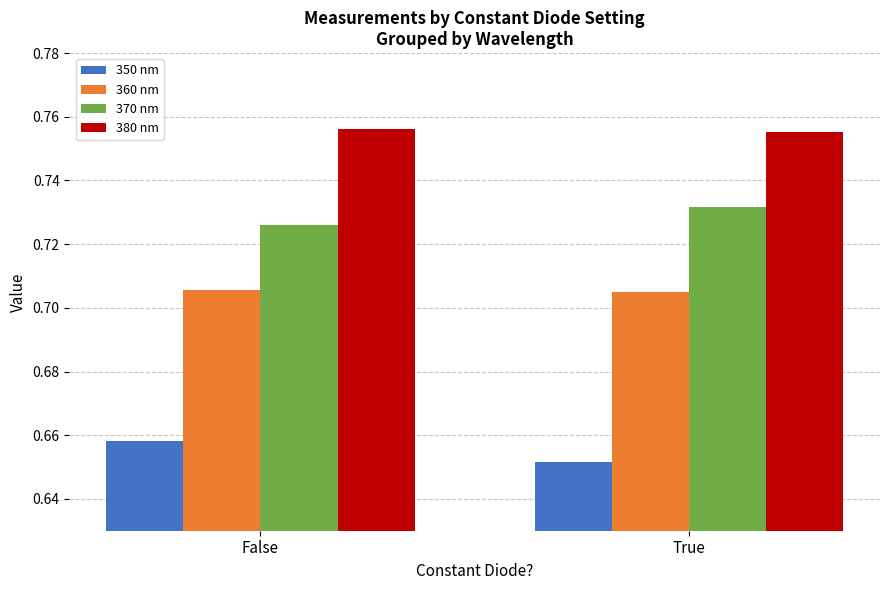

What is the label of the 1st bar from the left?

False